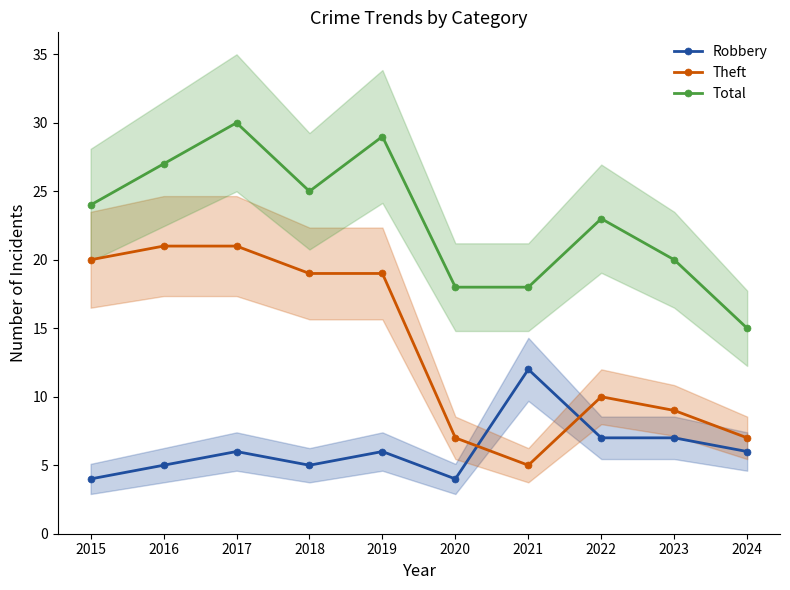

Which label corresponds to the largest value in the chart?

2017